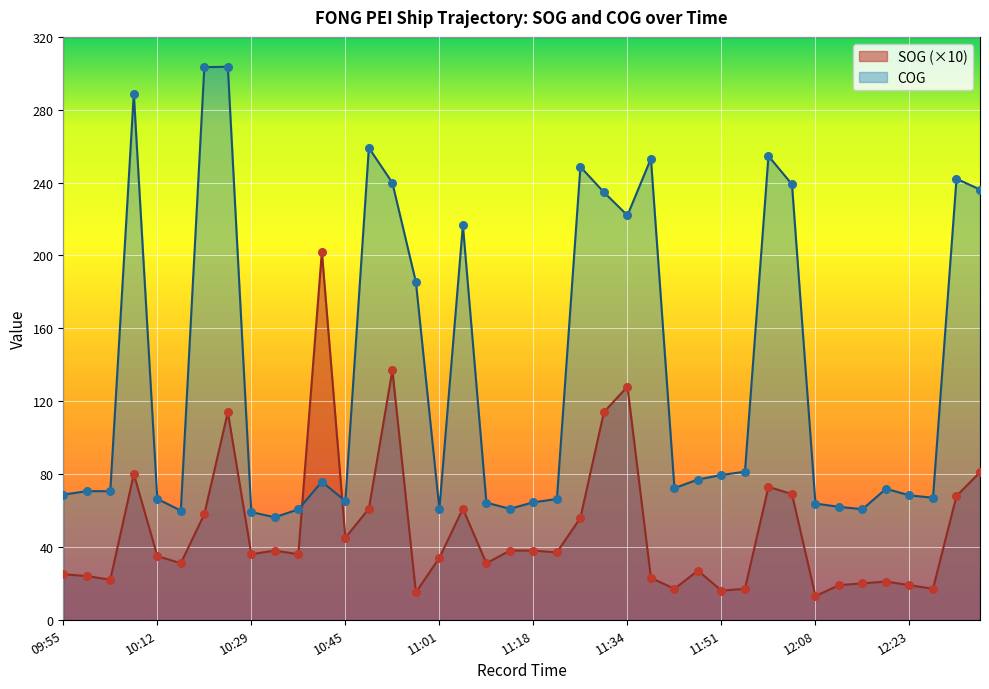

Which series has the largest total across all categories?

COG